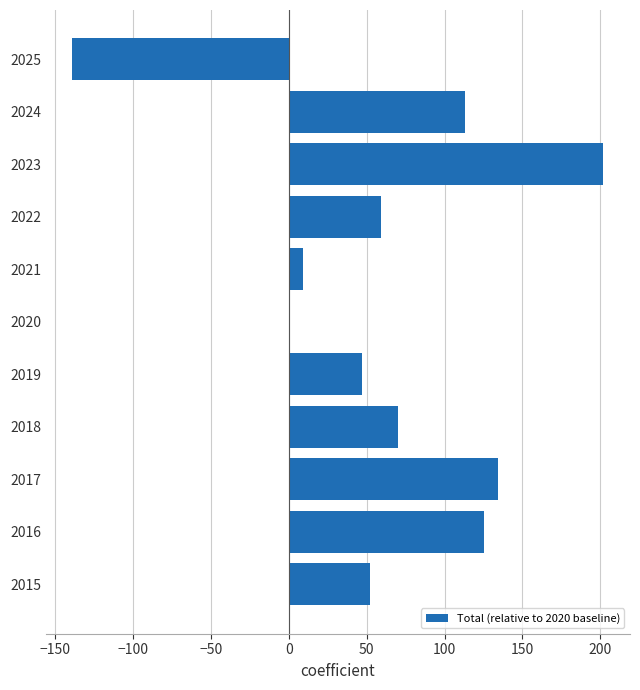

What is the change in value from 2021 to 2024?

+104